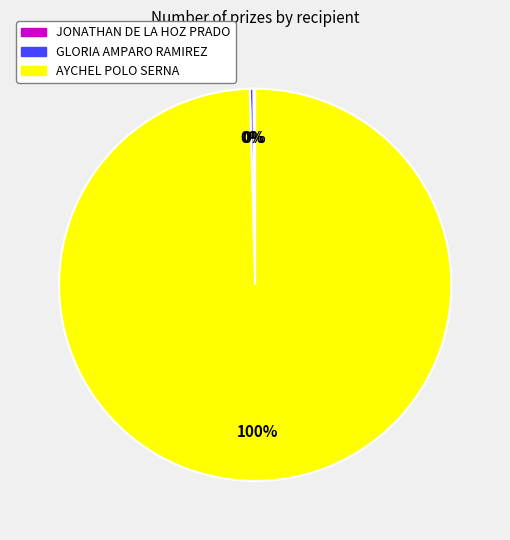

Is the sum of AYCHEL POLO SERNA and GLORIA AMPARO RAMIREZ greater than half?

Yes